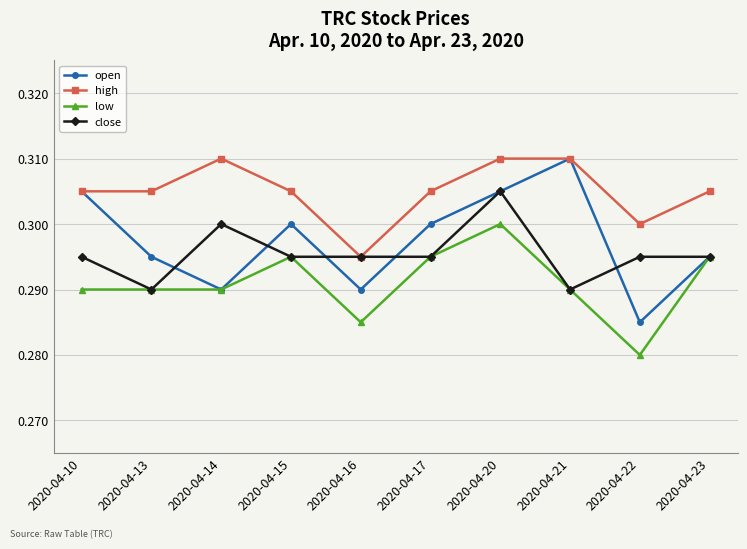

Between 2020-04-13 and 2020-04-16, which series saw the biggest shift?

high